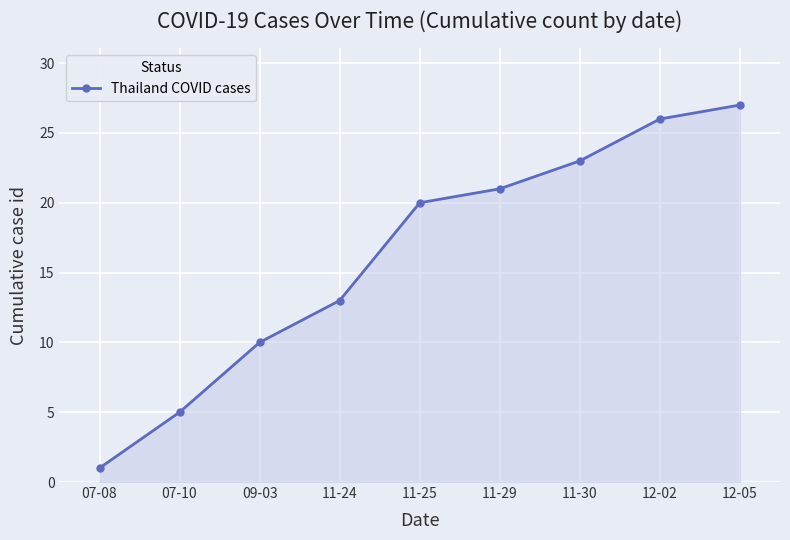

What position from the right is 12-05?

1